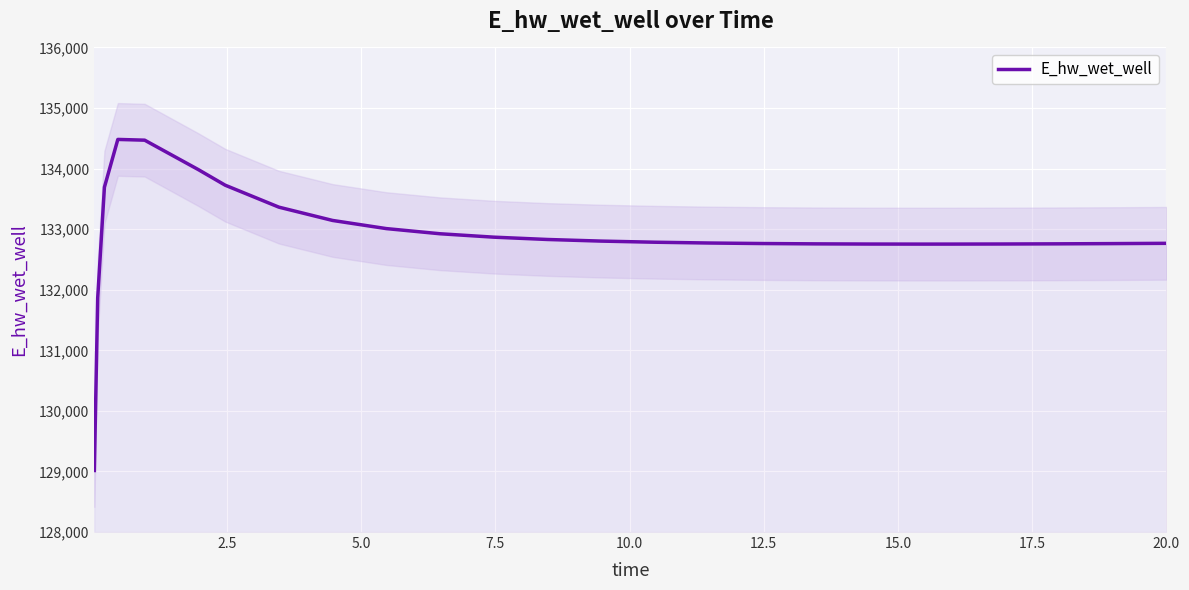

Count the number of categories in the chart.

26